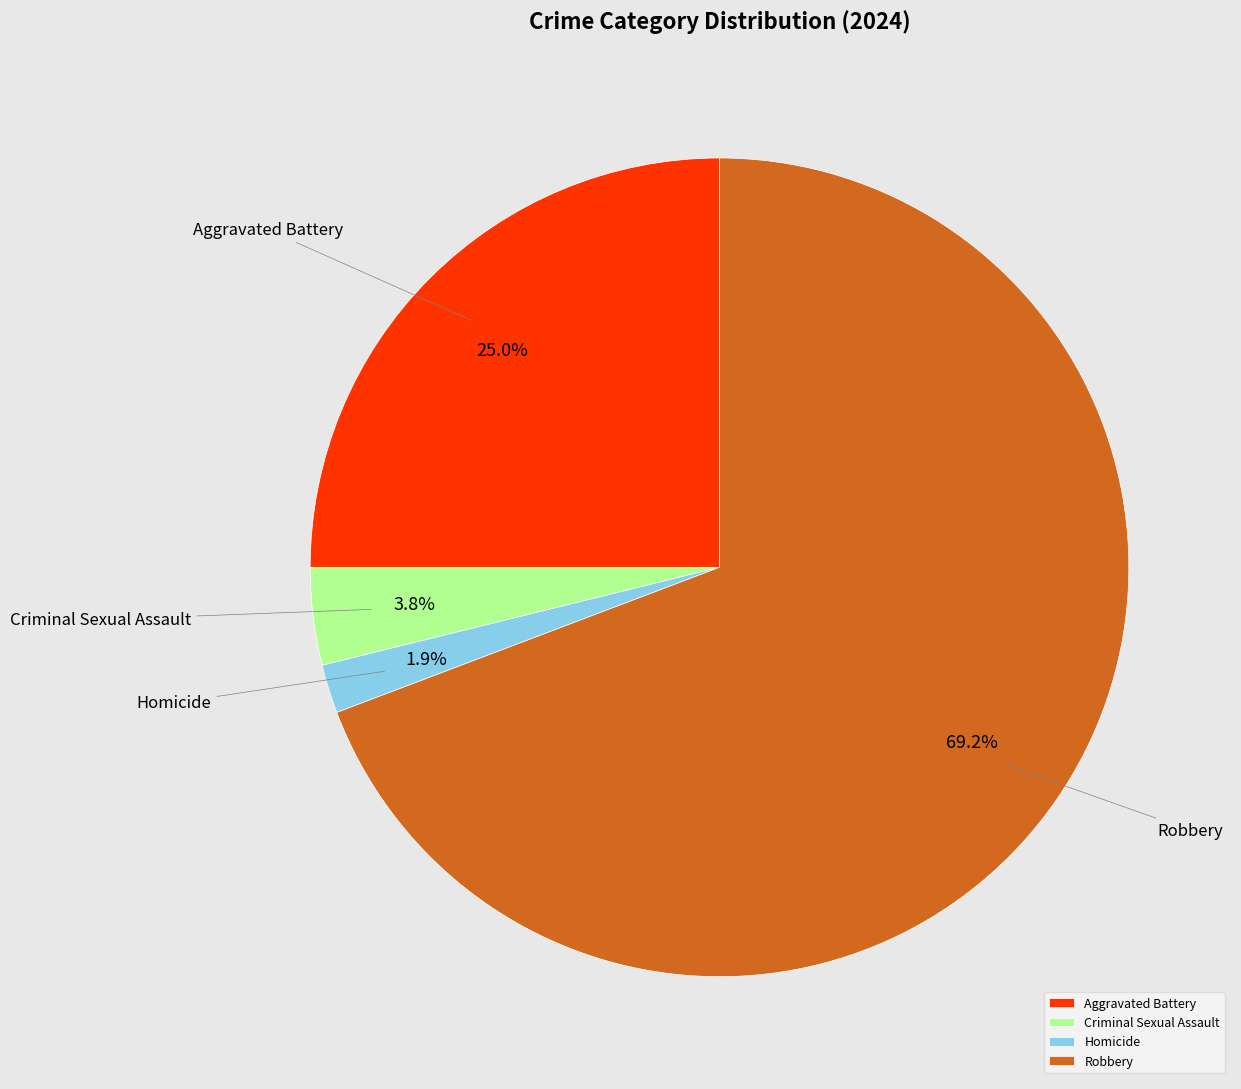

To the nearest percent, what portion does Aggravated Battery represent?

25%